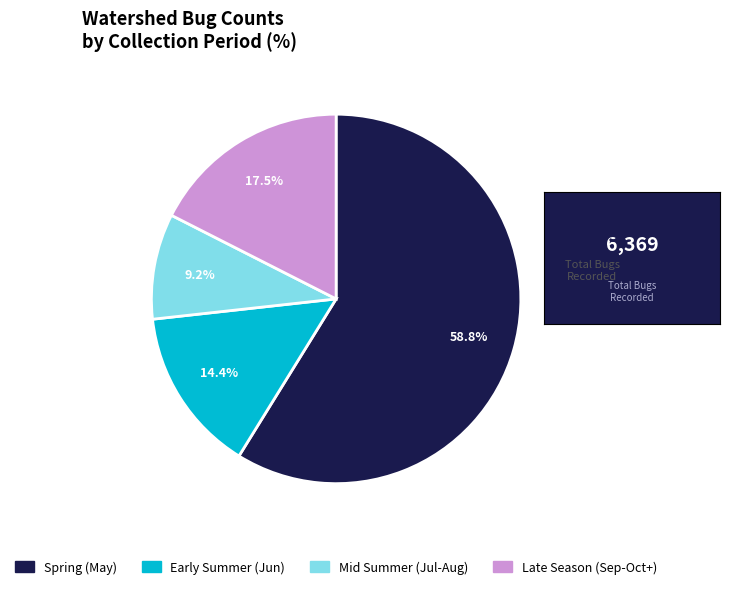

To the nearest percent, what is the average slice percentage?

25%